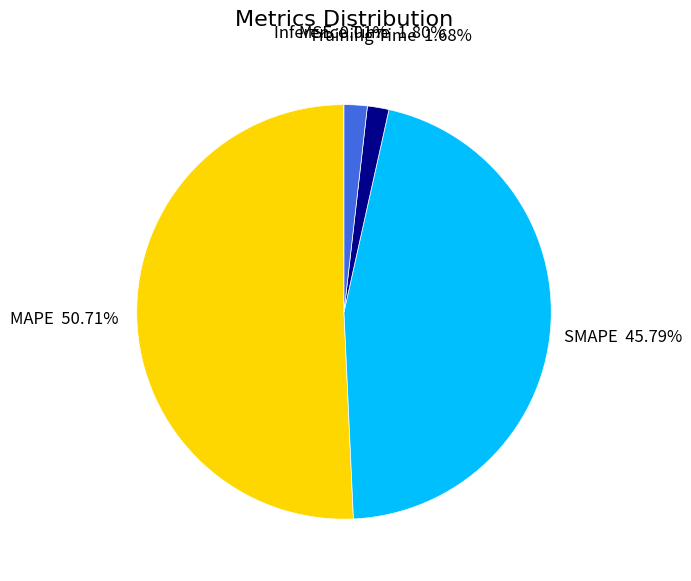

To the nearest percent, what is the difference between the SMAPE and Training Time slice percentages?

44%